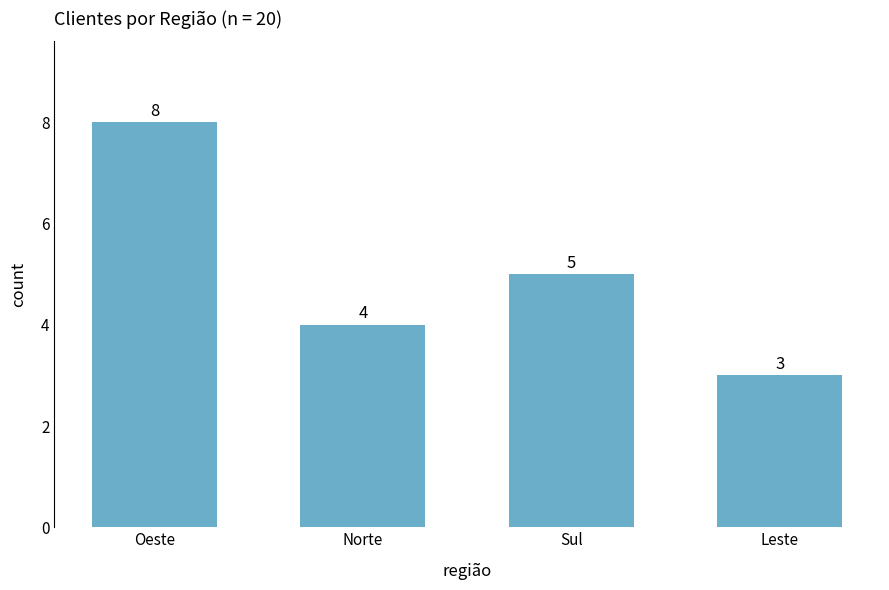

What is the sum of the values at Leste and Sul?

8